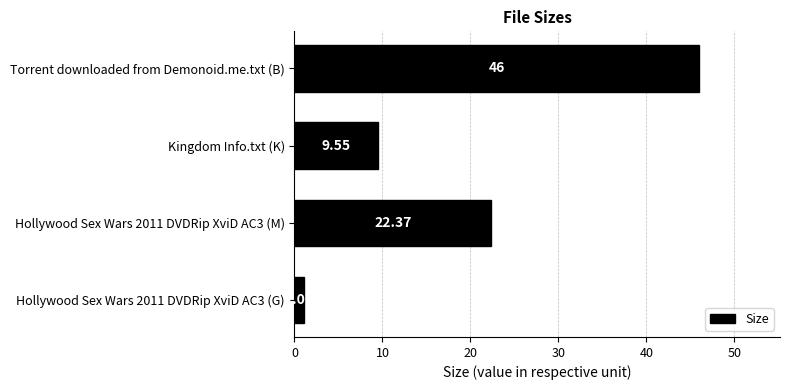

What is the difference between the values at Kingdom Info.txt (K) and Hollywood Sex Wars 2011 DVDRip XviD AC3 (M)?

12.8